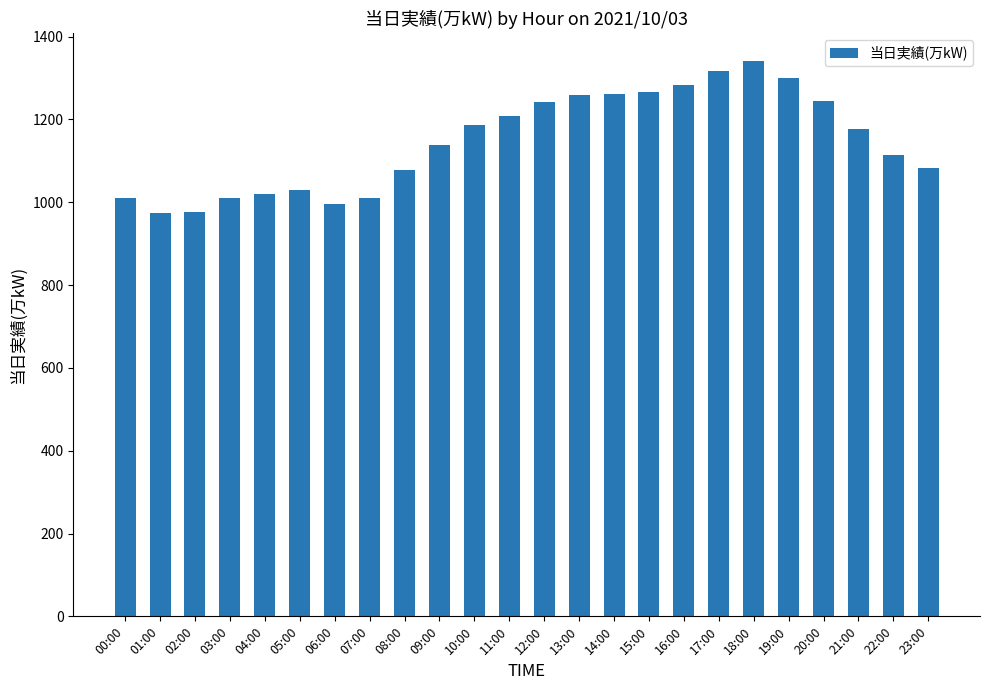

What is the value of the 21st bar from the left?

1244